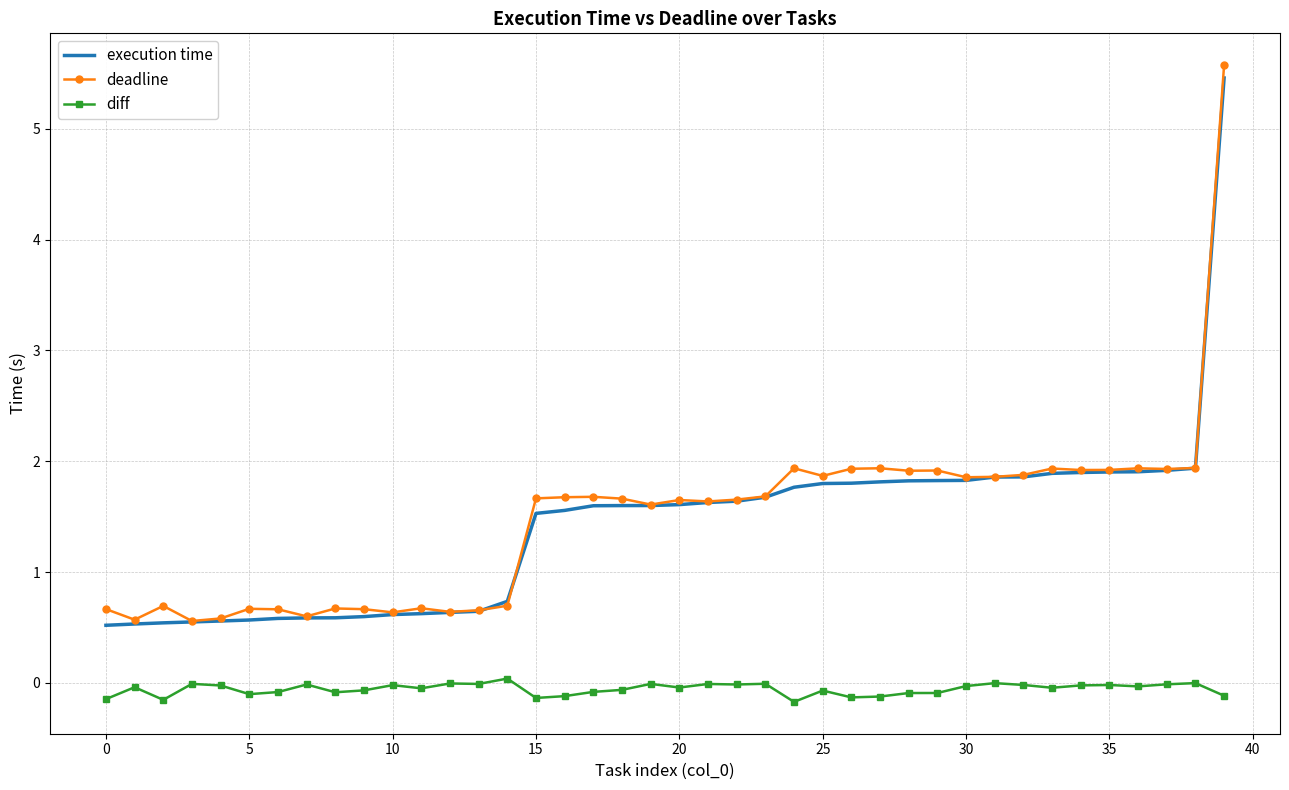

What is the maximum value shown in the chart?

5.6